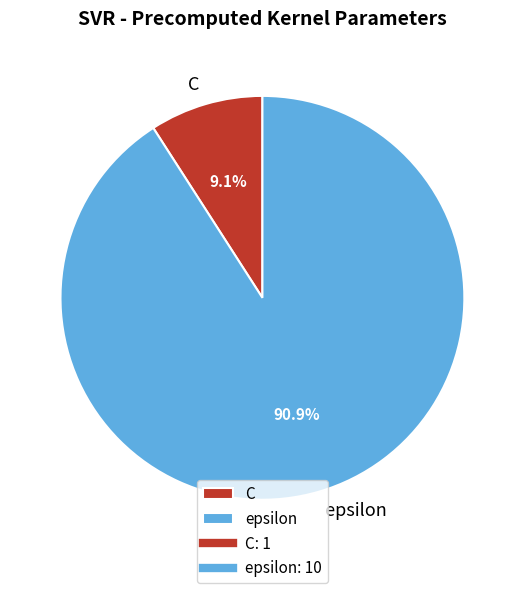

How much of the chart is everything except epsilon?

9.1%